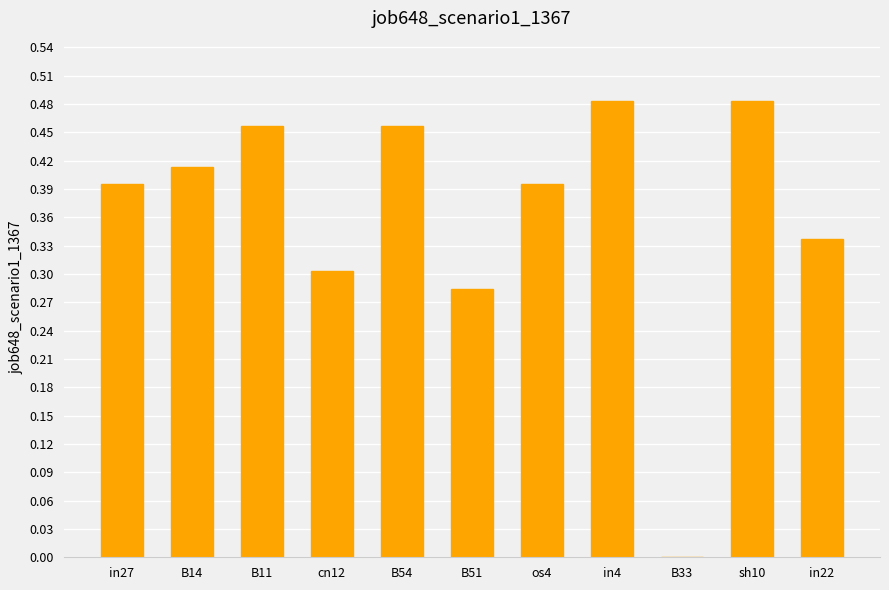

What is the sum of the values at sh10 and in22?

0.8